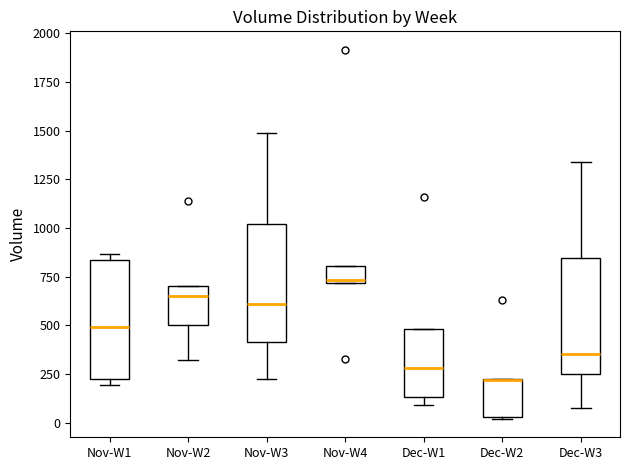

Where is the upper edge of the box for Nov-W1 on the y-axis? The values are not printed on the chart, so give them approximately, as read against the axis.

850